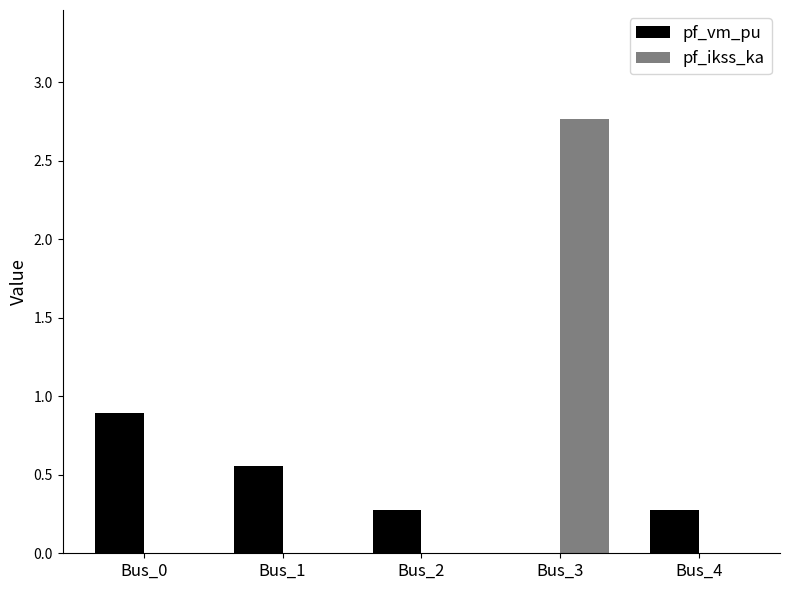

Which category has the highest value across all series?

Bus_3